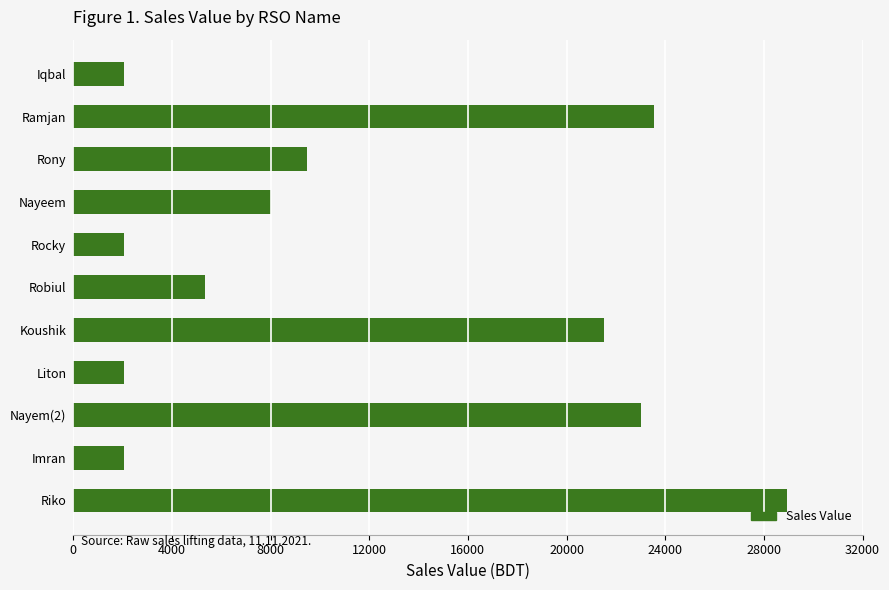

Reading top to bottom, what are all the values shown in this chart?

Iqbal=2056	Ramjan=23562	Rony=9459	Nayeem=8000	Rocky=2056	Robiul=5346	Koushik=21500	Liton=2056	Nayem(2)=23000	Imran=2056	Riko=28950